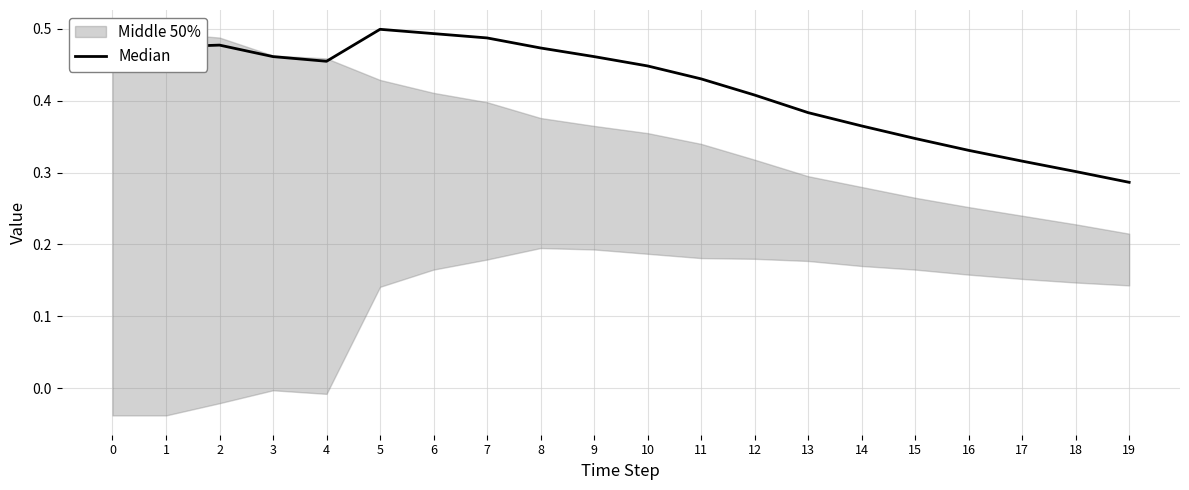

True or false: there are more than 1 points higher than both neighbors.

True